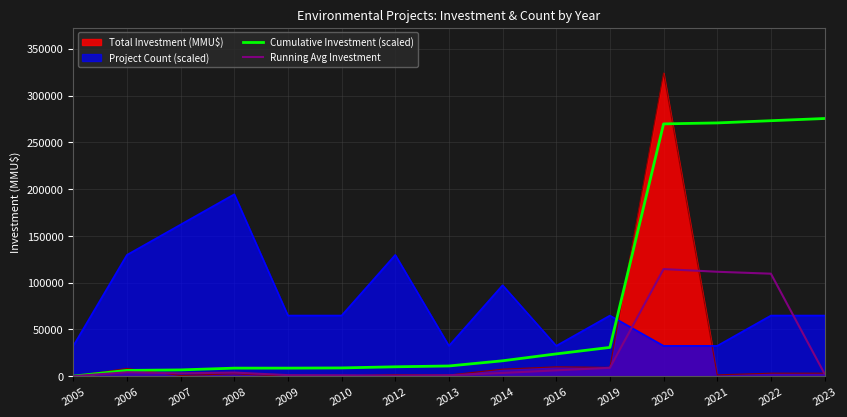

What are all the series names shown in the legend?

Total Investment (MMU$), Project Count (scaled), Cumulative Investment (scaled), Running Avg Investment